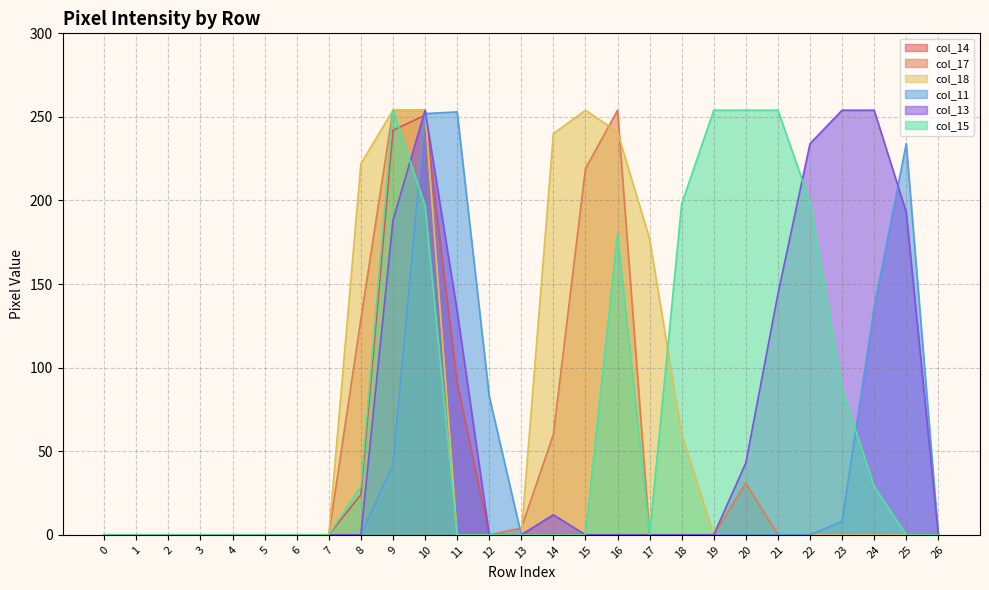

How many intersections are there between col_15 and col_18?

1